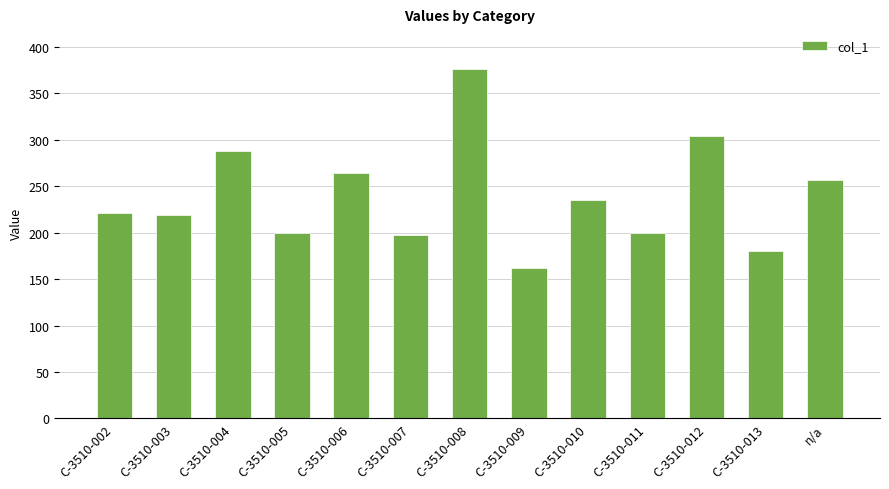

Is it true that the value at n/a is 179?

False